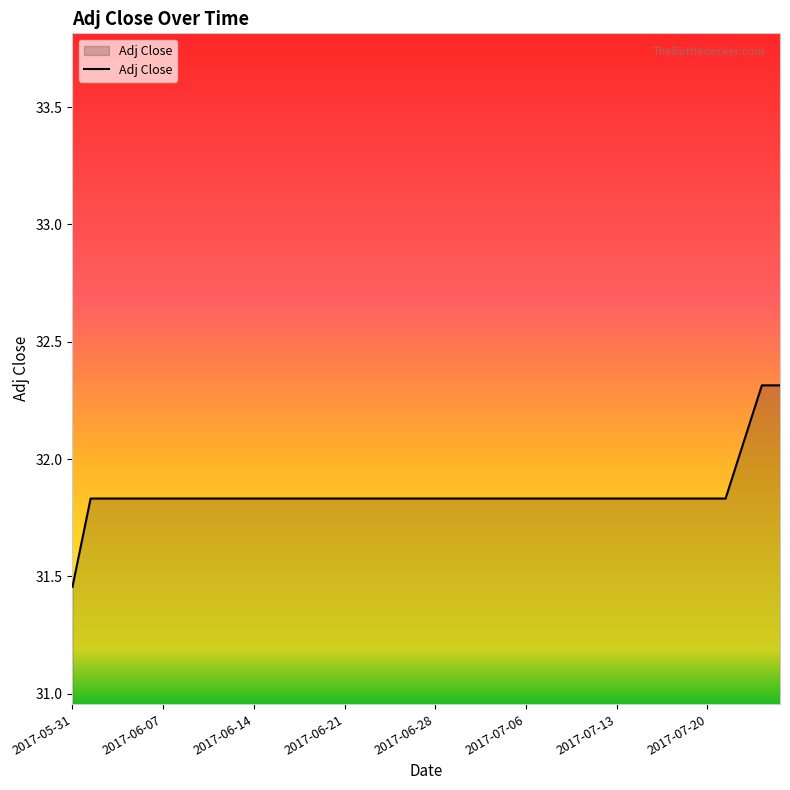

What is the difference between the maximum and minimum values?

0.9